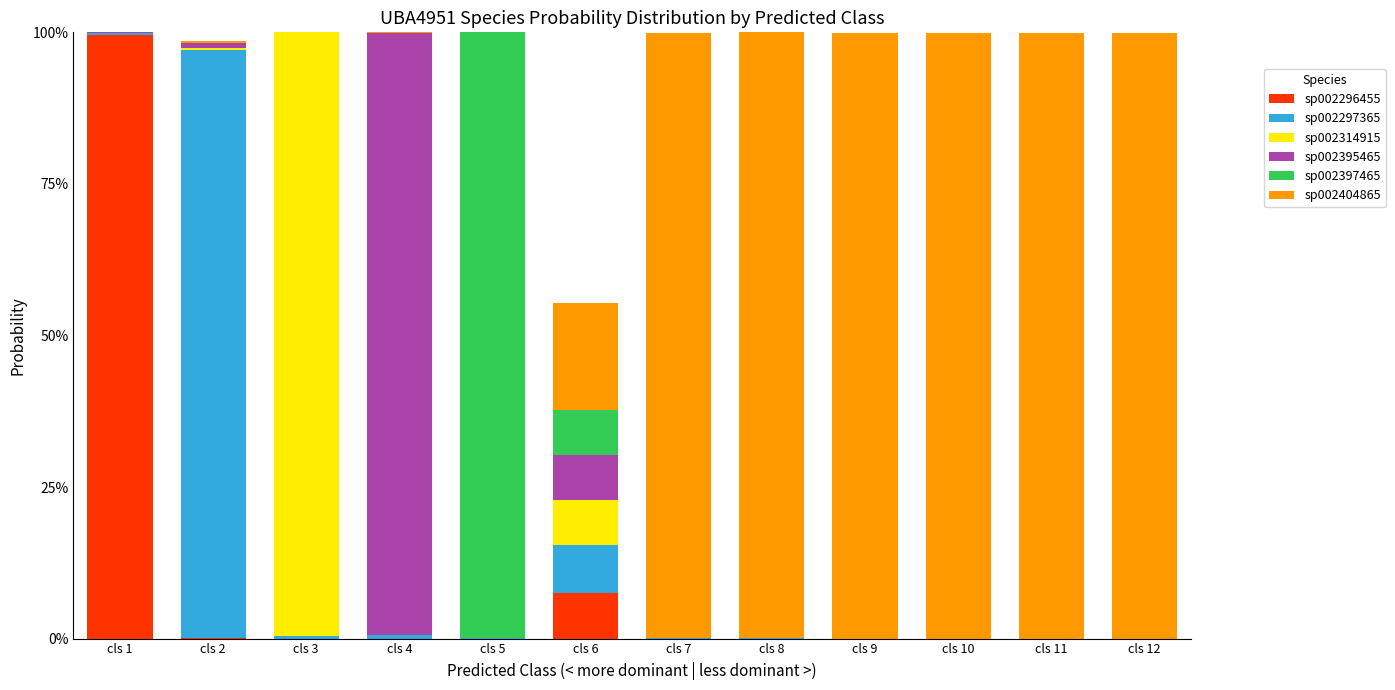

Rank the series at cls 1 from lowest to highest value.

sp002314915, sp002397465, sp002404865, sp002395465, sp002297365, sp002296455